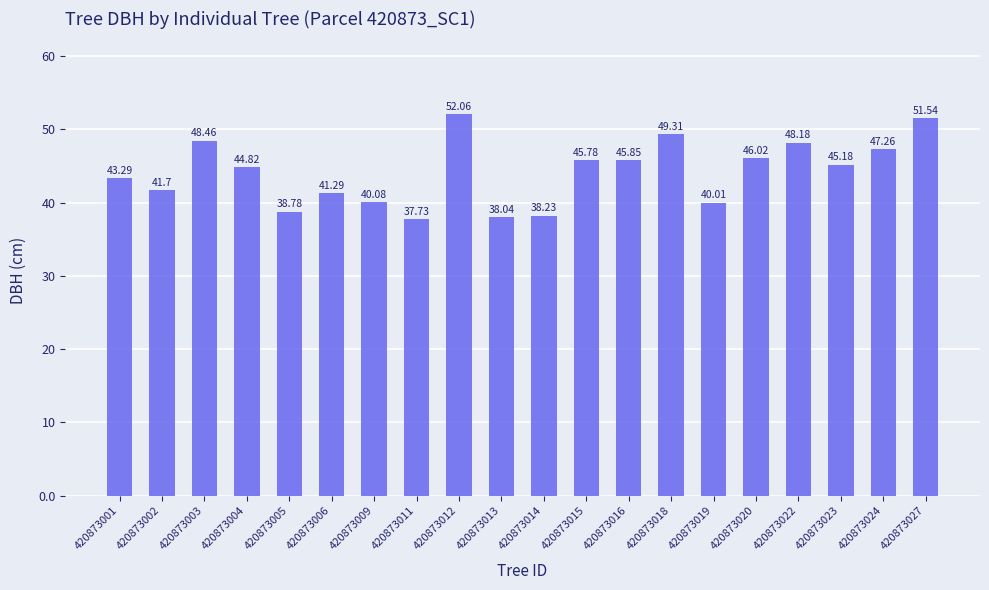

List the labels in order of value, smallest first.

420873011, 420873013, 420873014, 420873005, 420873019, 420873009, 420873006, 420873002, 420873001, 420873004, 420873023, 420873015, 420873016, 420873020, 420873024, 420873022, 420873003, 420873018, 420873027, 420873012